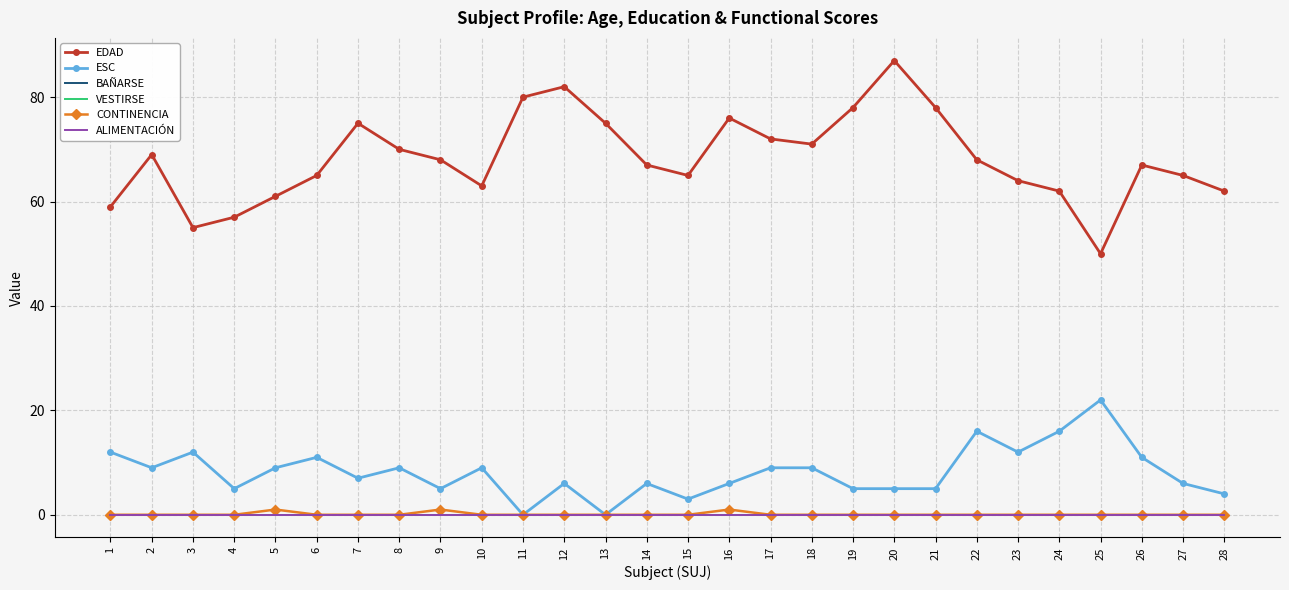

Rank the categories by ESC value from lowest to highest.

11, 13, 15, 28, 4, 9, 19, 20, 21, 12, 14, 16, 27, 7, 2, 5, 8, 10, 17, 18, 6, 26, 1, 3, 23, 22, 24, 25